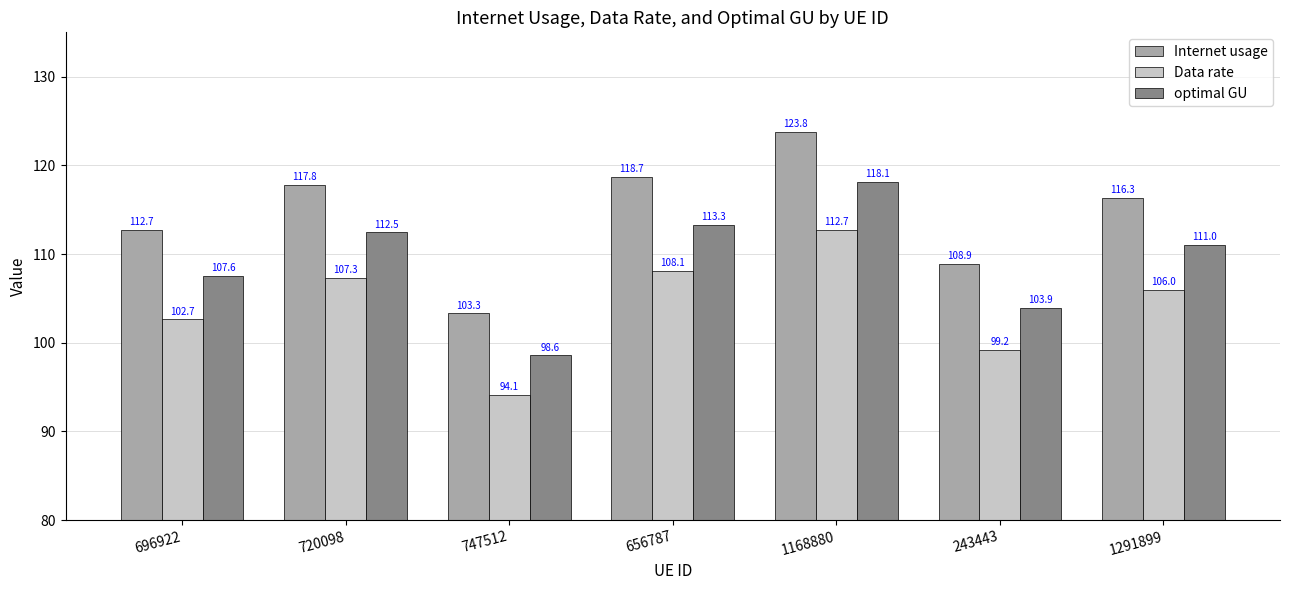

True or false: Internet usage has a value of 123.8 at 1168880.

True